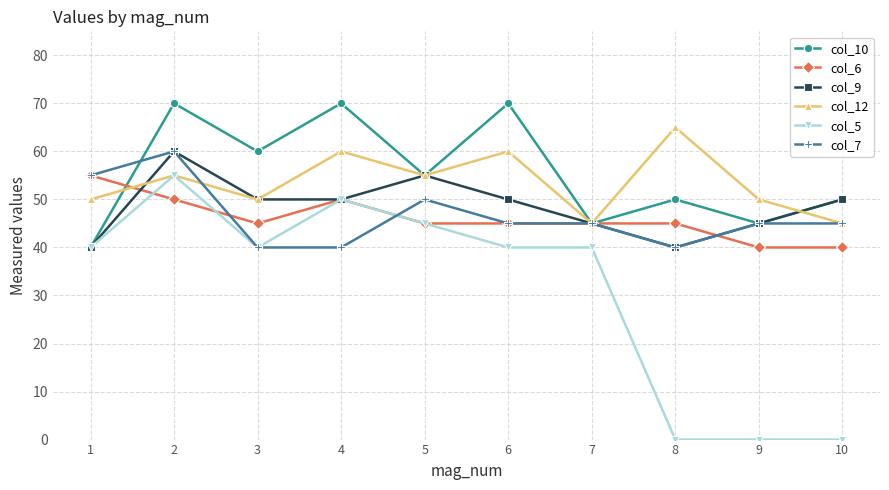

True or false: col_12 has more than 0 points higher than both neighbors.

True